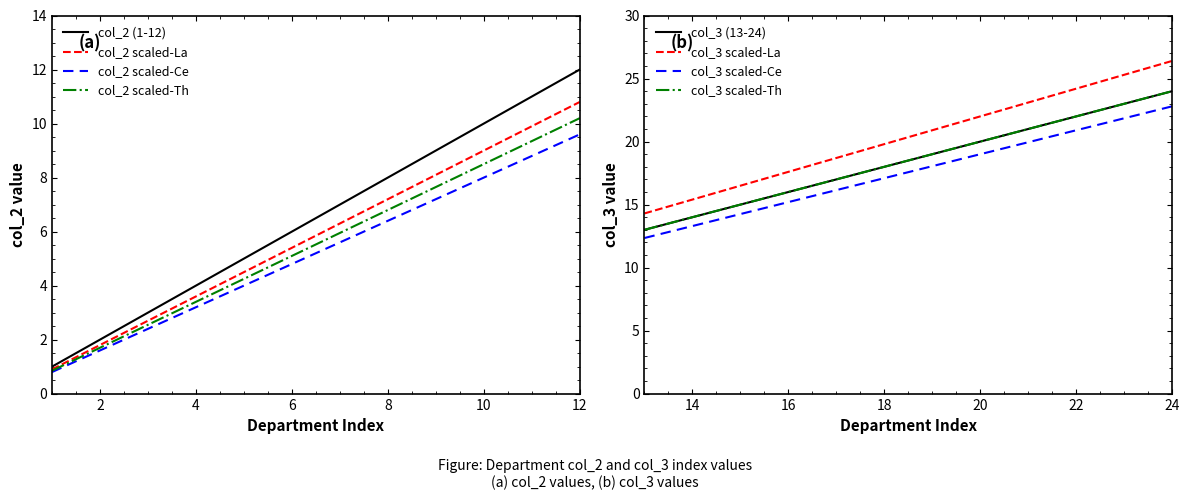

At which label is col_2 closest to 12?

12